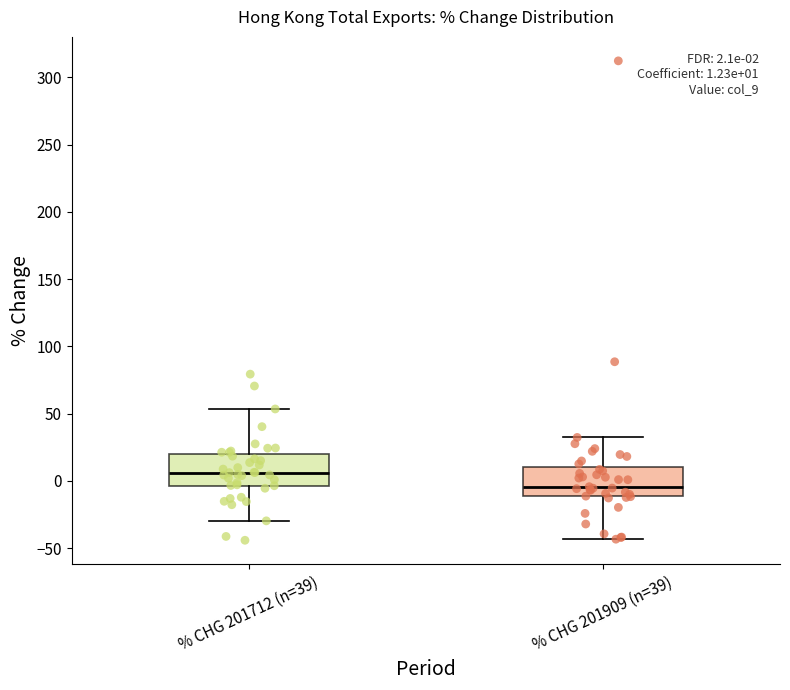

Which box has the highest median line?

% CHG 201712 (n=39)